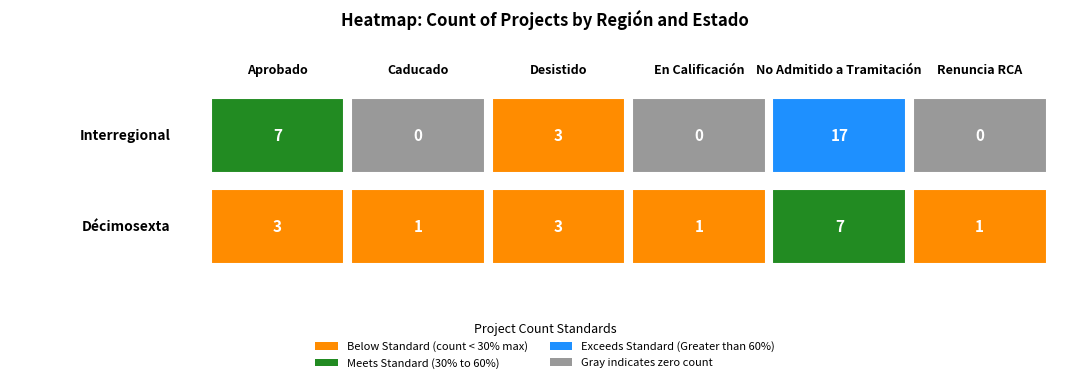

The Interregional series shows 3 at Desistido. True or false?

True